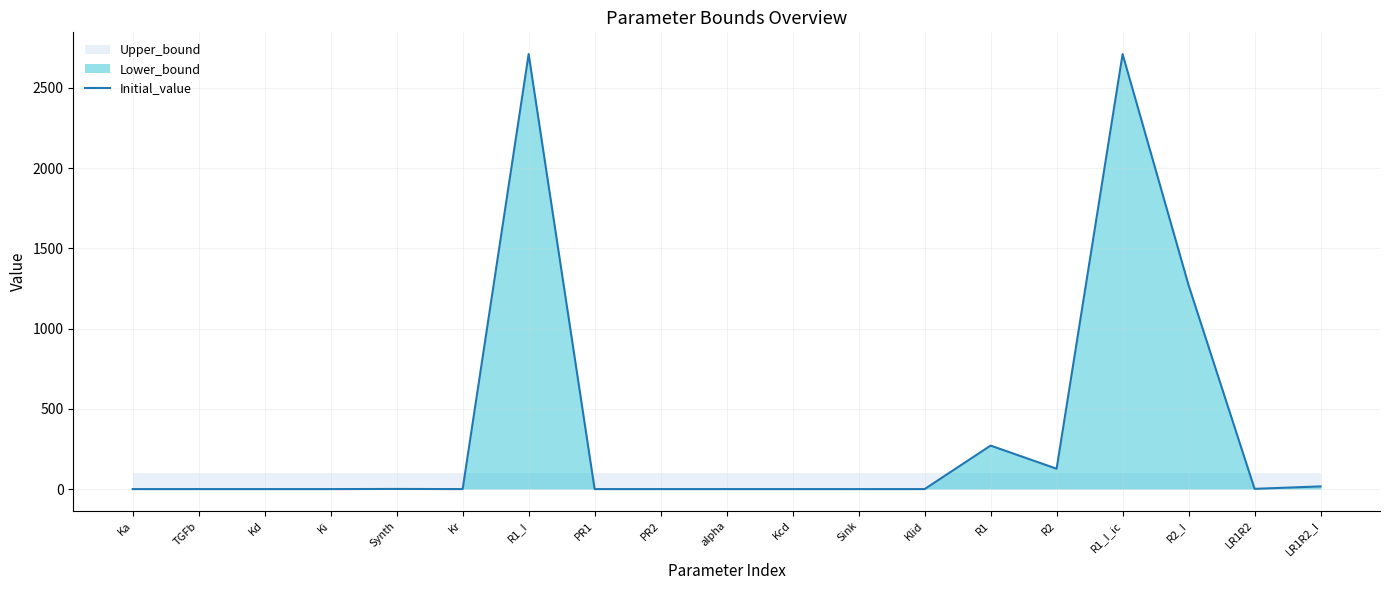

Reading right to left, list all the values displayed in this chart.

LR1R2_I=16.9	LR1R2=1.7	R2_I=1270.0	R1_I_ic=2710.0	R2=127.0	R1=271.0	Klid=0.1	Sink=0.0	Kcd=0.1	alpha=0.1	PR2=0.1	PR1=0.1	R1_I=2710.0	Kr=0.1	Synth=1.0	Ki=0.1	Kd=0.1	TGFb=0.1	Ka=0.1